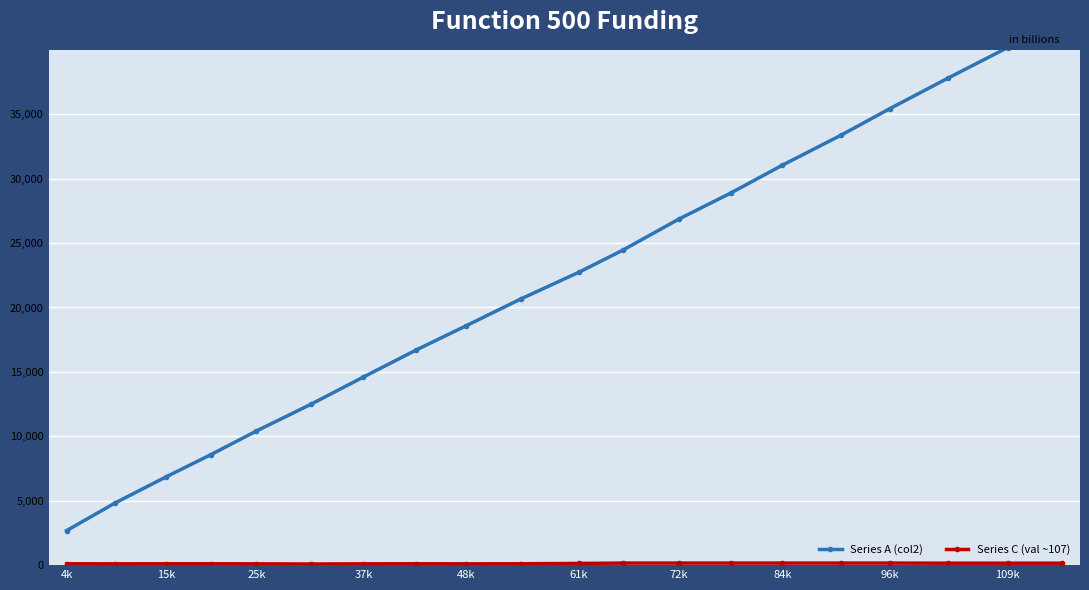

How many interior local valleys does the Series C (val ~107) series have?

3